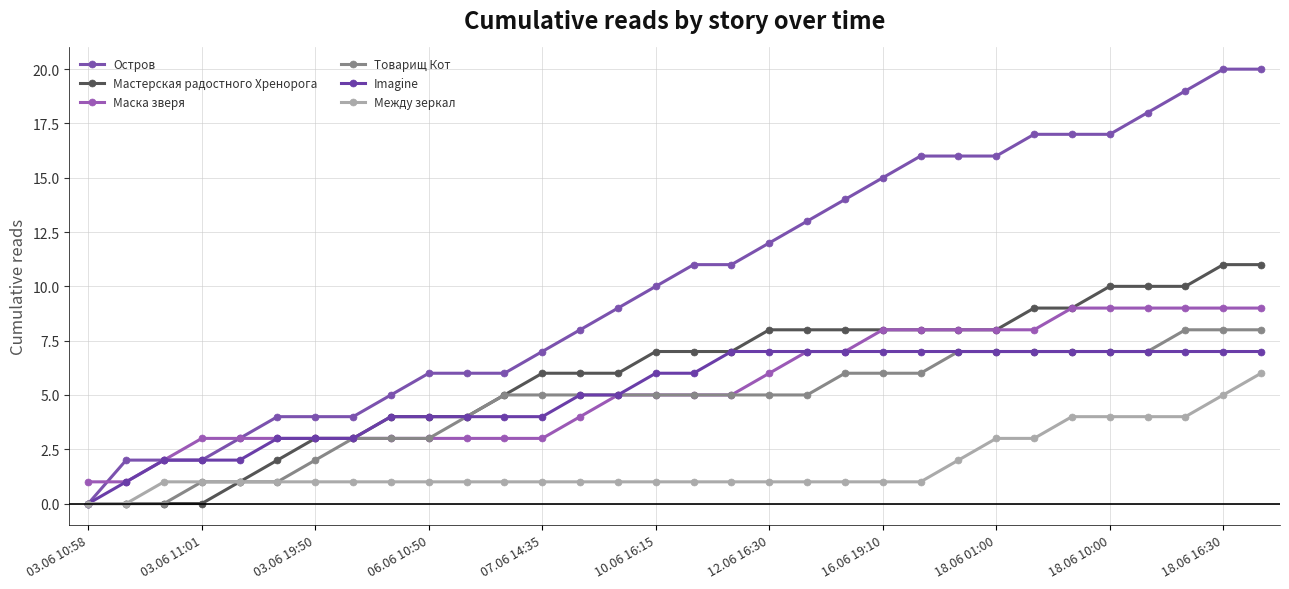

How many lines are shown in the chart?

6